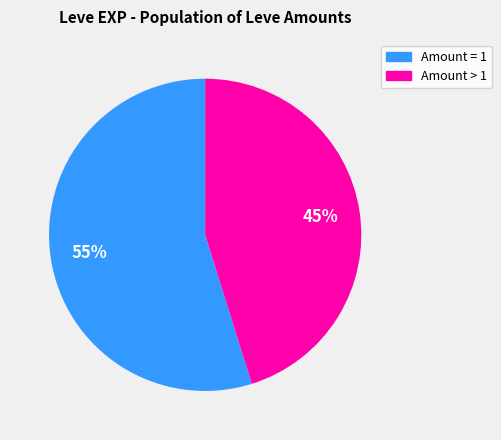

Is there any slice that represents more than half of the pie?

Yes